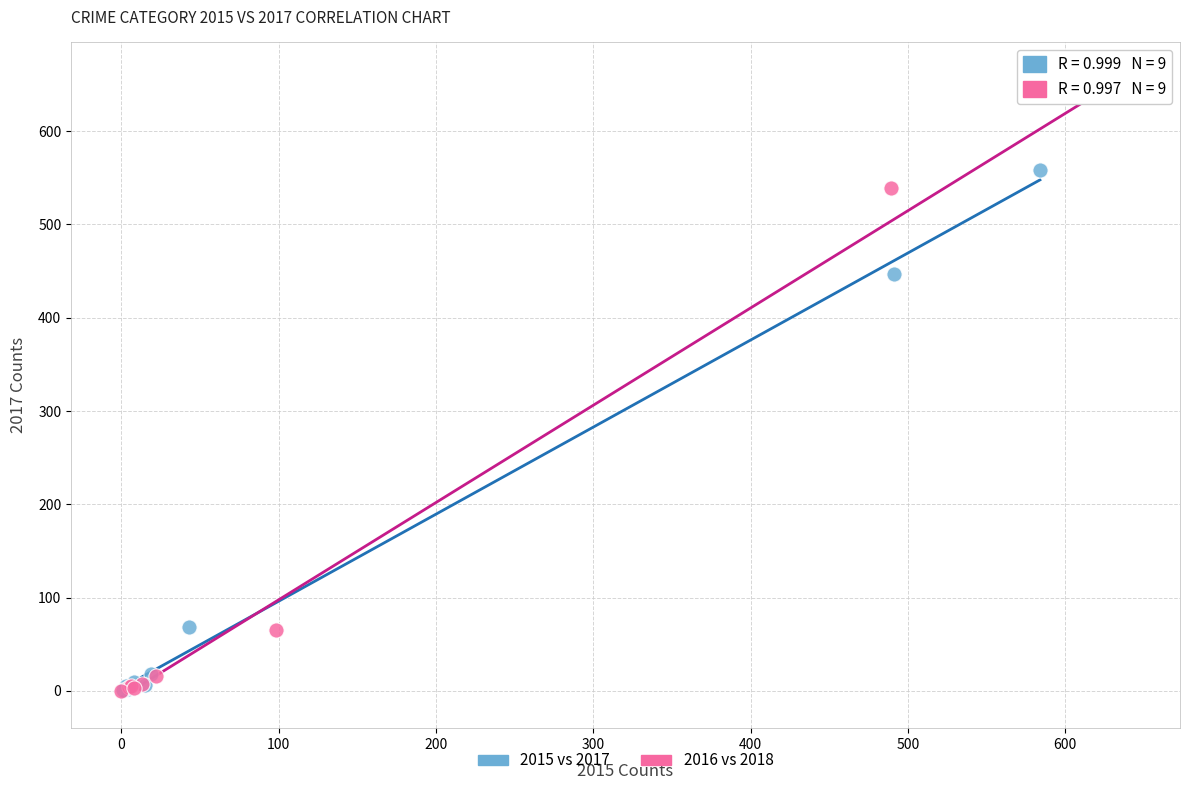

Which series reaches the maximum Y coordinate?

2016 vs 2018